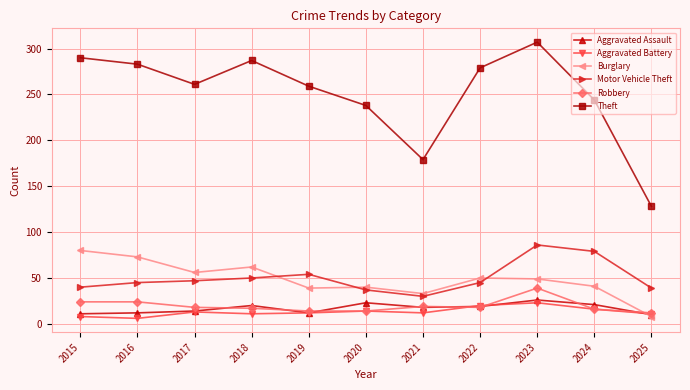

Which category has the highest value in the Robbery series?

2023